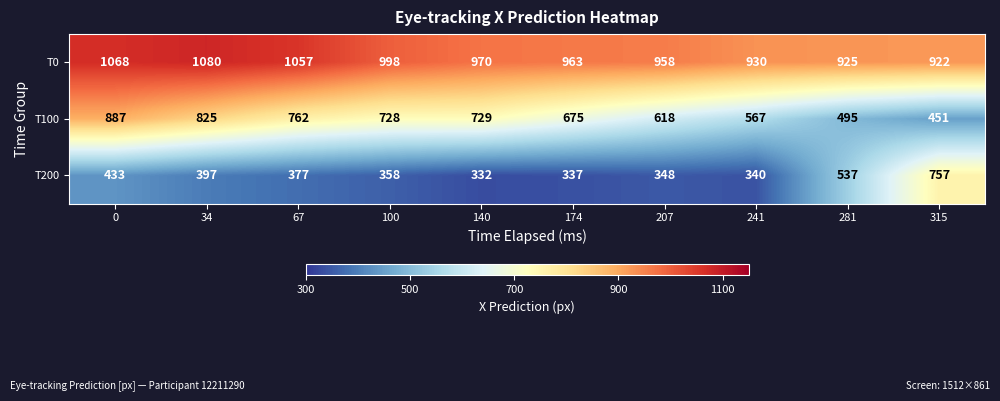

Reading left to right, what are all the values shown in this chart?

T0: 0=1068	34=1080	67=1057	100=998	140=970	174=963	207=958	241=930	281=925	315=922
T100: 0=887	34=825	67=762	100=728	140=729	174=675	207=618	241=567	281=495	315=451
T200: 0=433	34=397	67=377	100=358	140=332	174=337	207=348	241=340	281=537	315=757